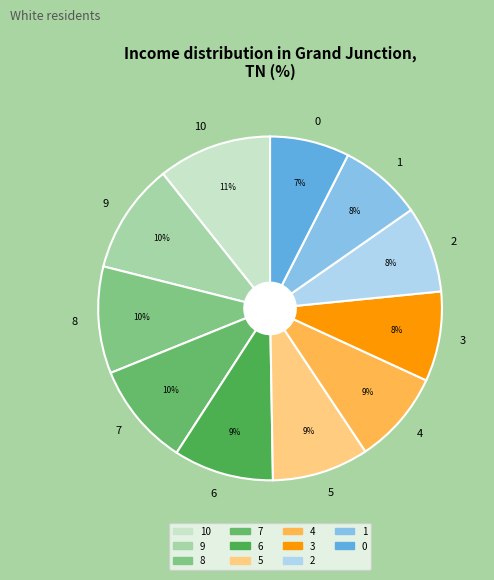

To the nearest percent, what is the combined percentage of 8 and 9?

20%